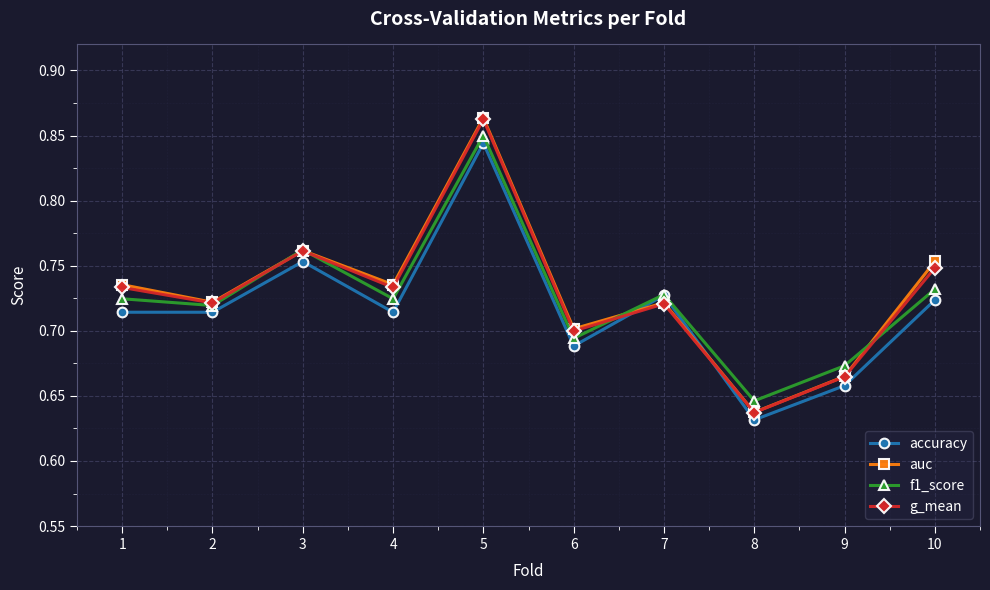

At which category does accuracy reach its first local peak?

3